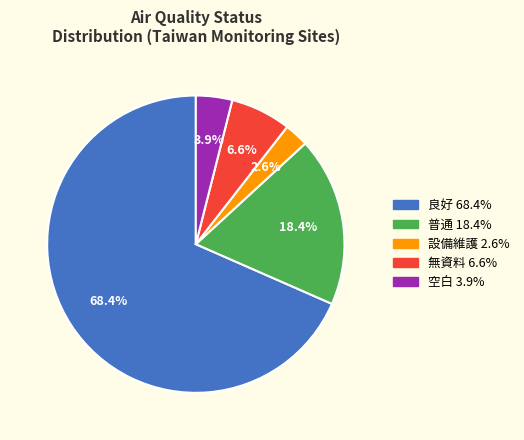

Is there a majority slice in this chart?

Yes